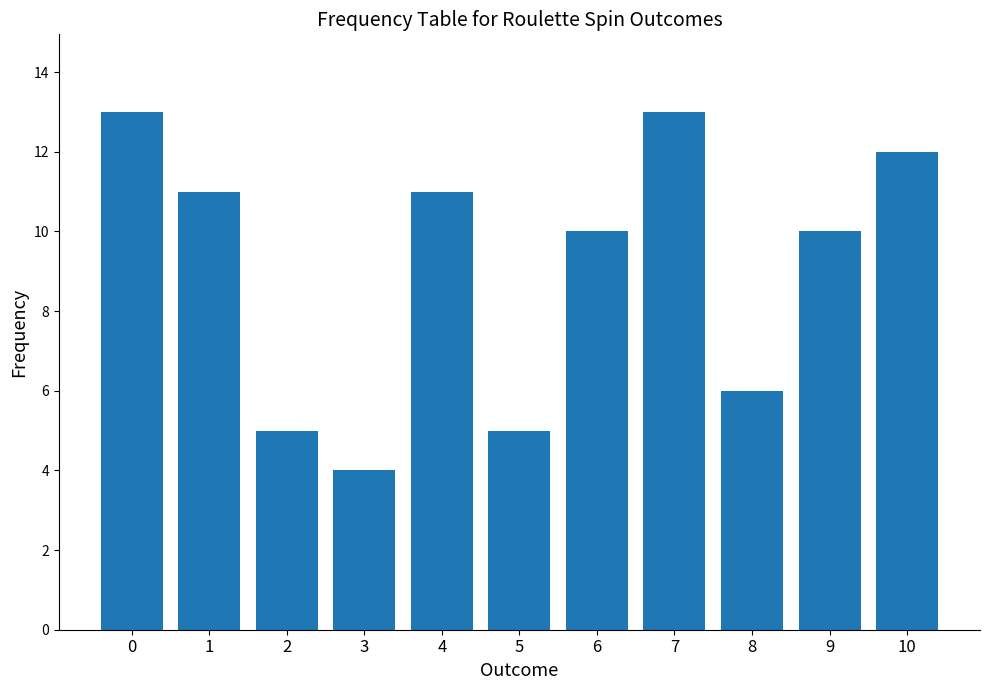

What is the maximum value shown in the chart?

13